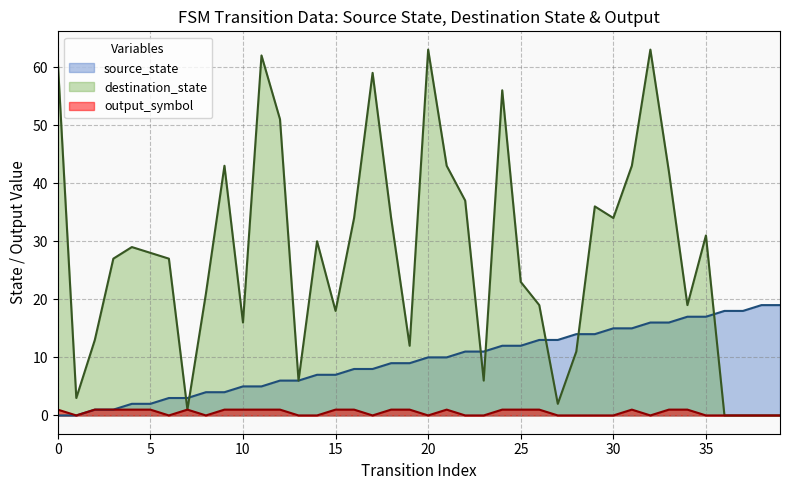

Which series has the largest total across all categories?

destination_state